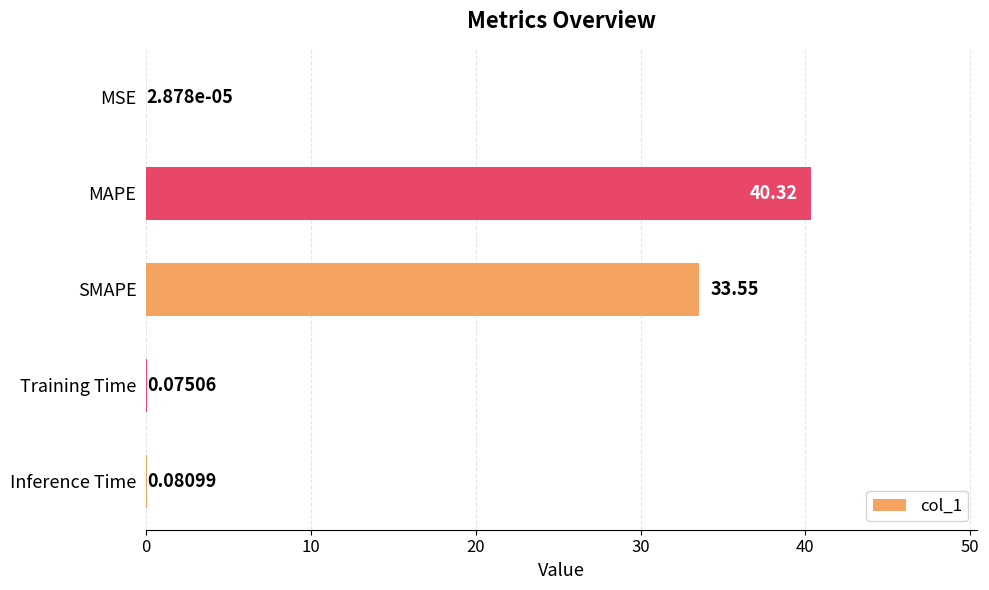

At which category does the chart reach its peak across all series?

MAPE